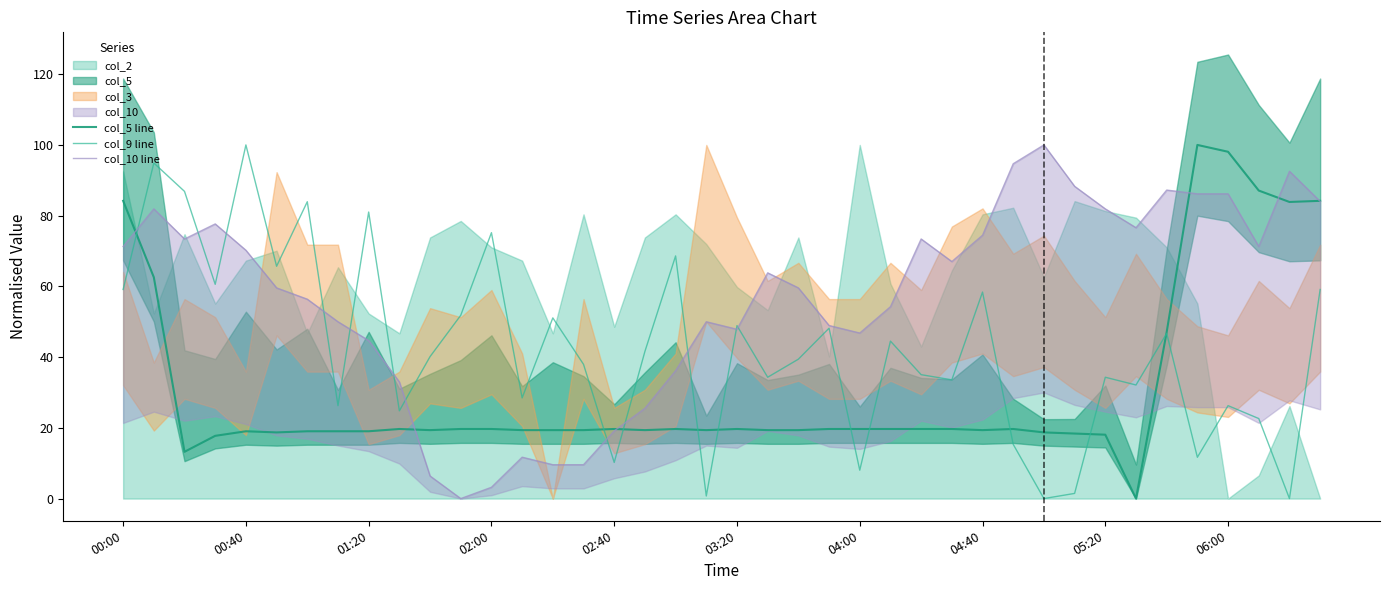

What is the maximum value shown in the chart?

100.0